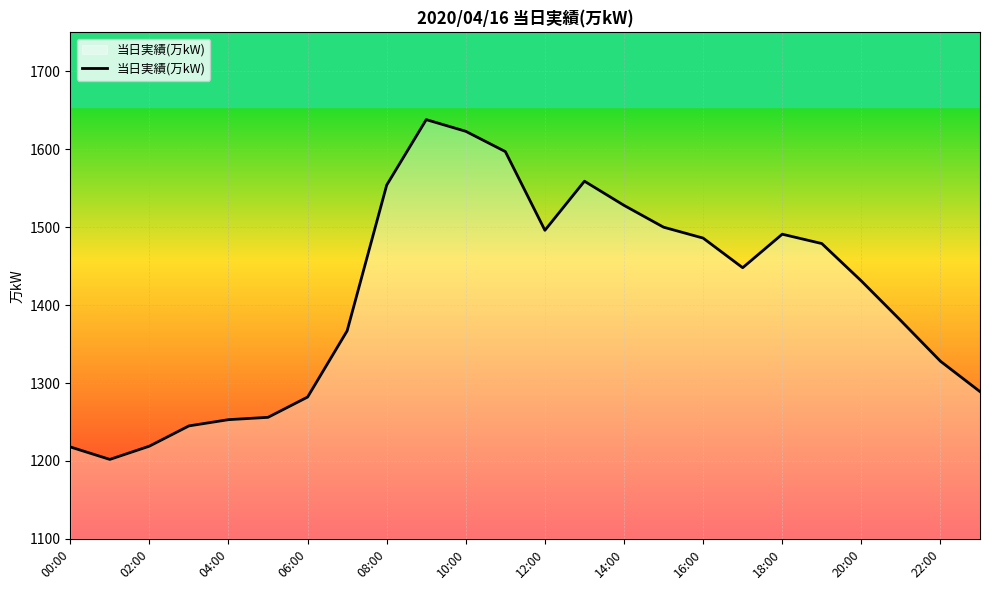

What is the difference between the maximum and second lowest values?

420